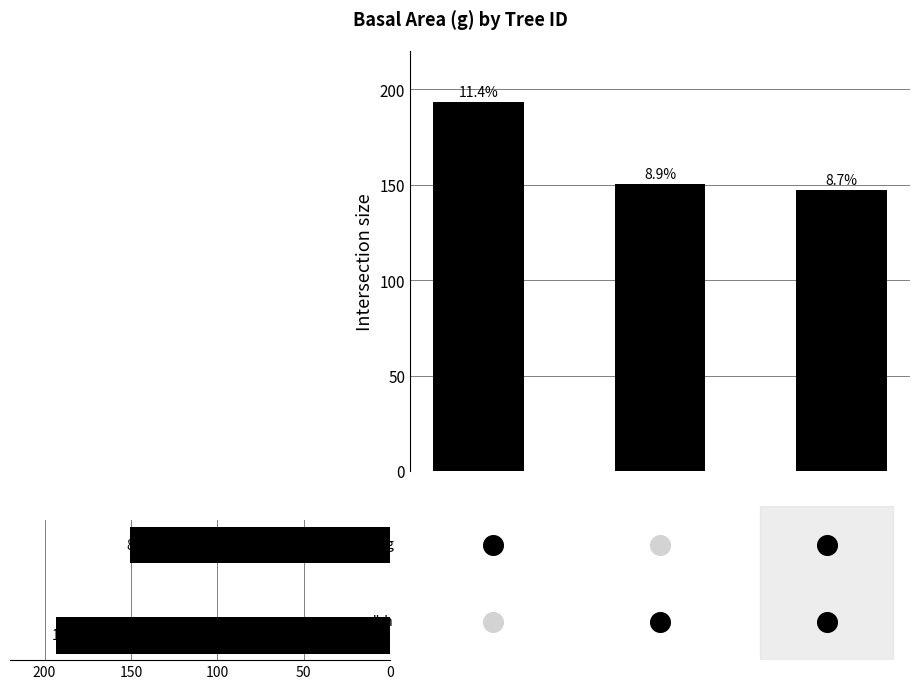

Which series has the largest Y range (max minus min)?

g